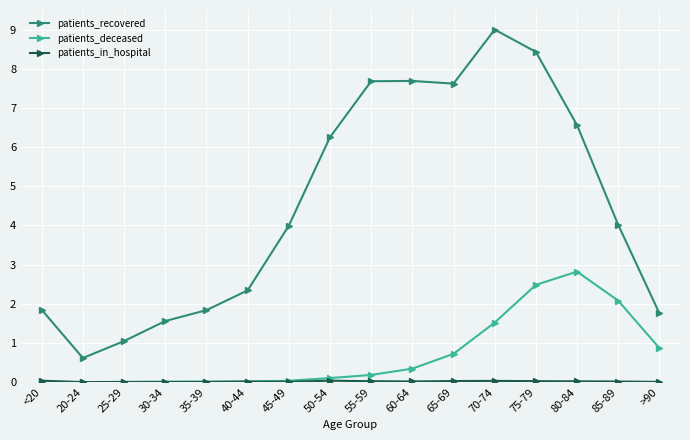

True or false: patients_recovered has more than 0 interior local peaks.

True